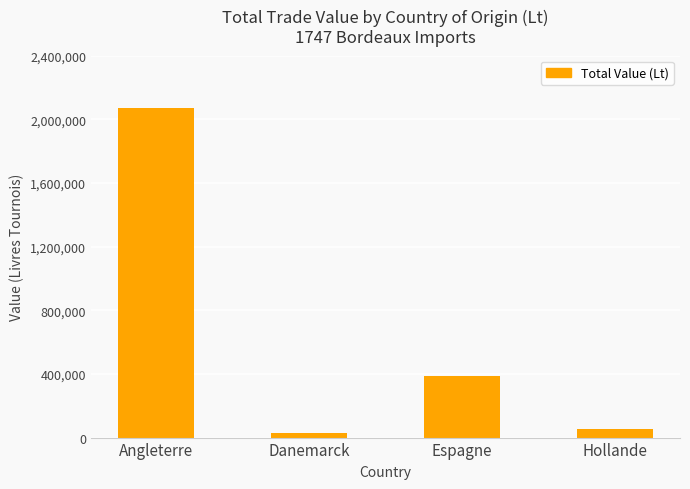

What is the difference between the values at Hollande and Espagne?

336690.1